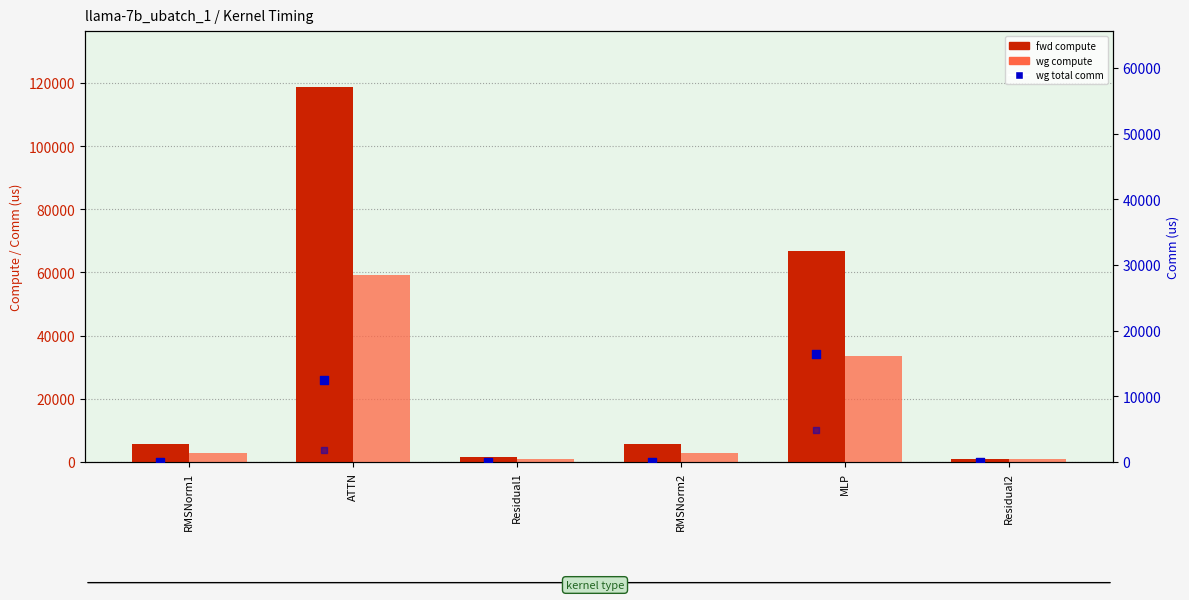

Is the value of wg exposed comm at Residual2 greater than the value of fwd compute at RMSNorm2?

No